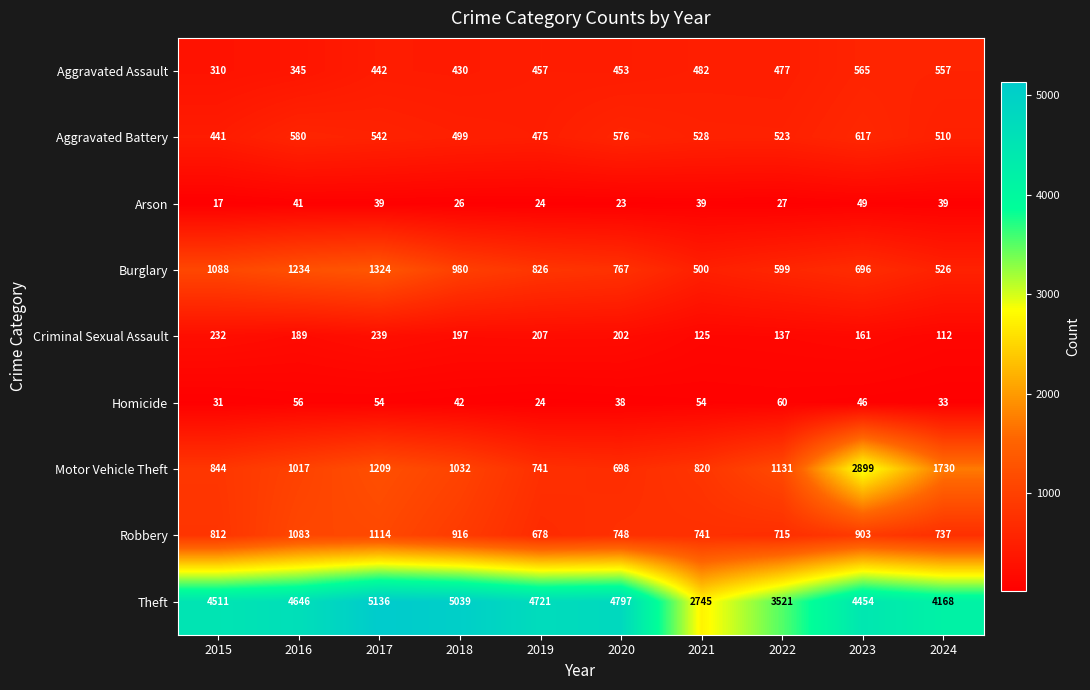

Rank the series by their maximum value, from lowest to highest.

Arson, Homicide, Criminal Sexual Assault, Aggravated Assault, Aggravated Battery, Robbery, Burglary, Motor Vehicle Theft, Theft